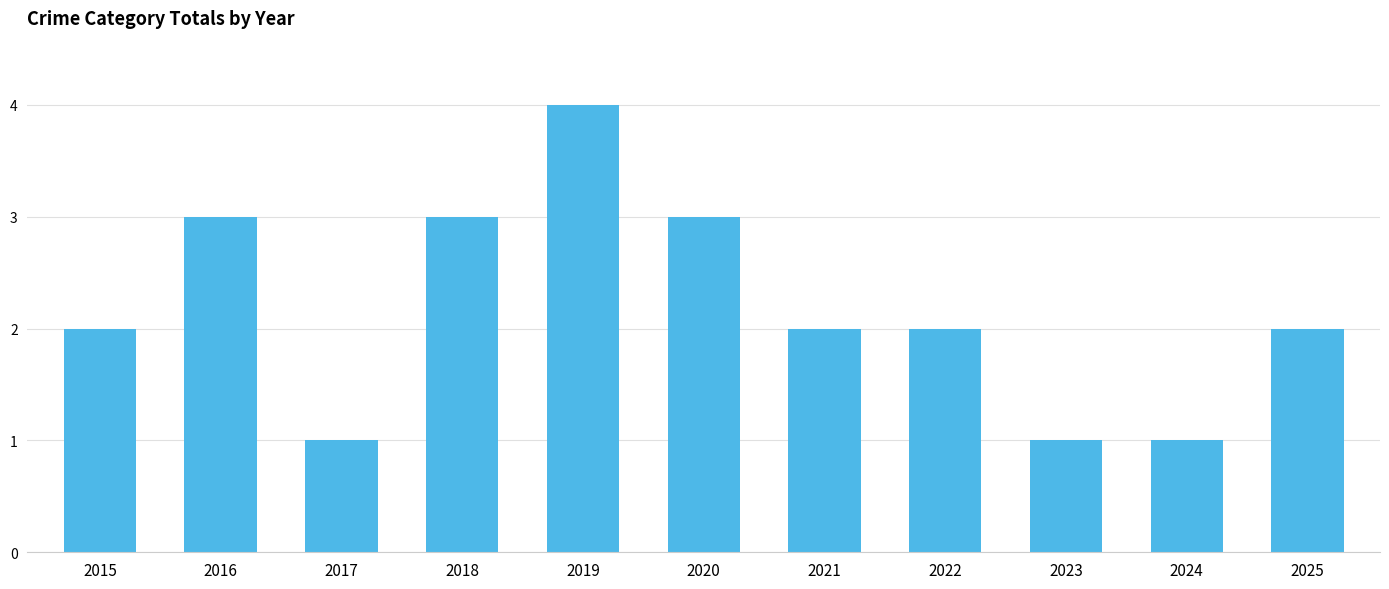

What is the value of the 7th bar from the left?

2